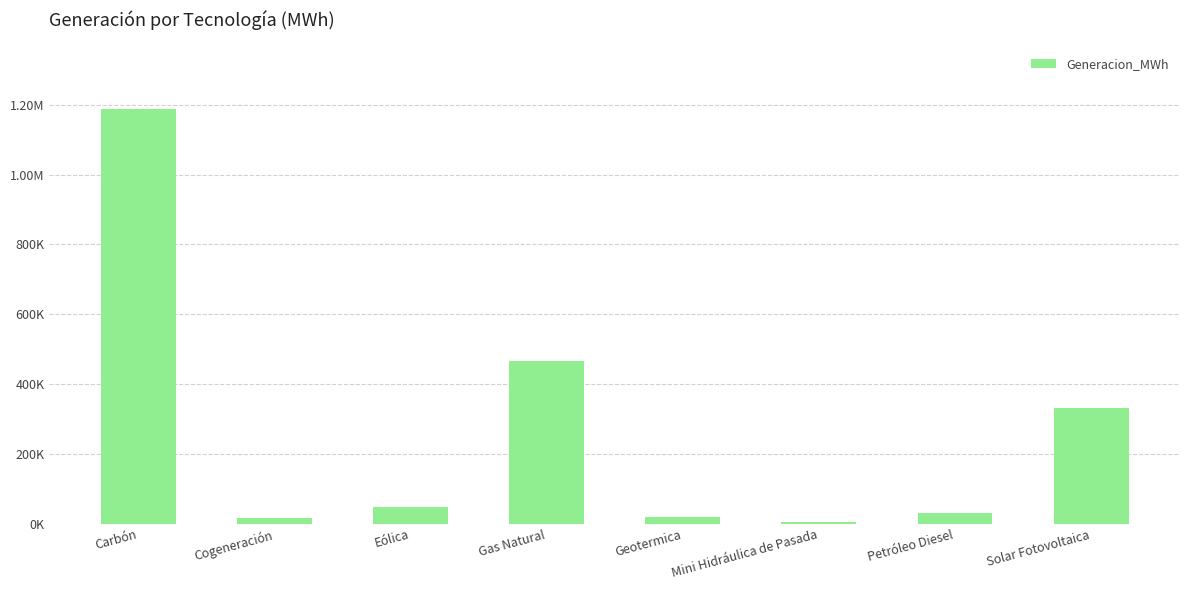

What is the value of the 3rd bar from the left?

47730.2